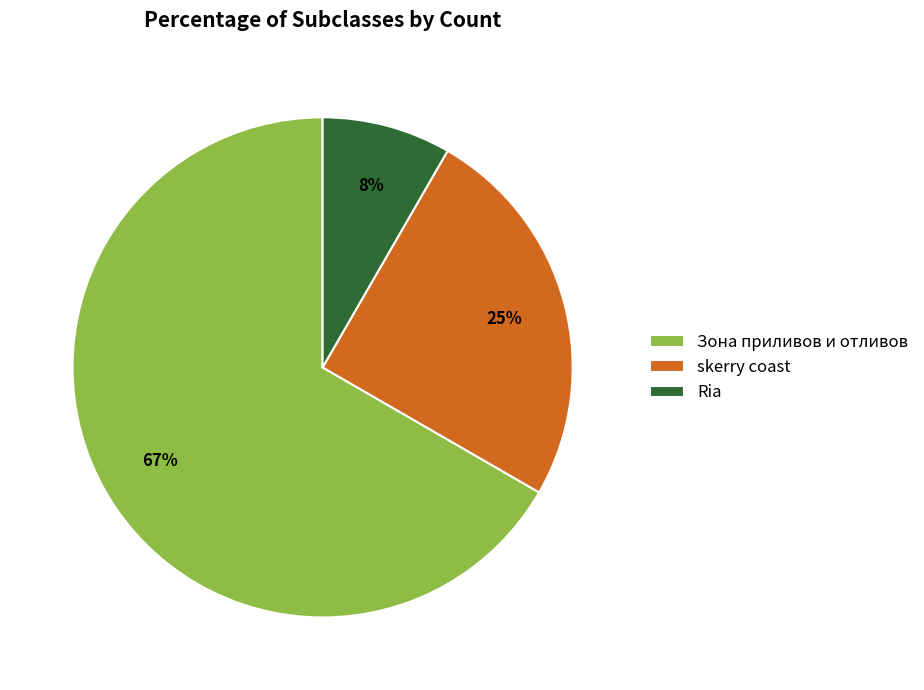

The Ria slice represents 8% of the pie. True or false?

True